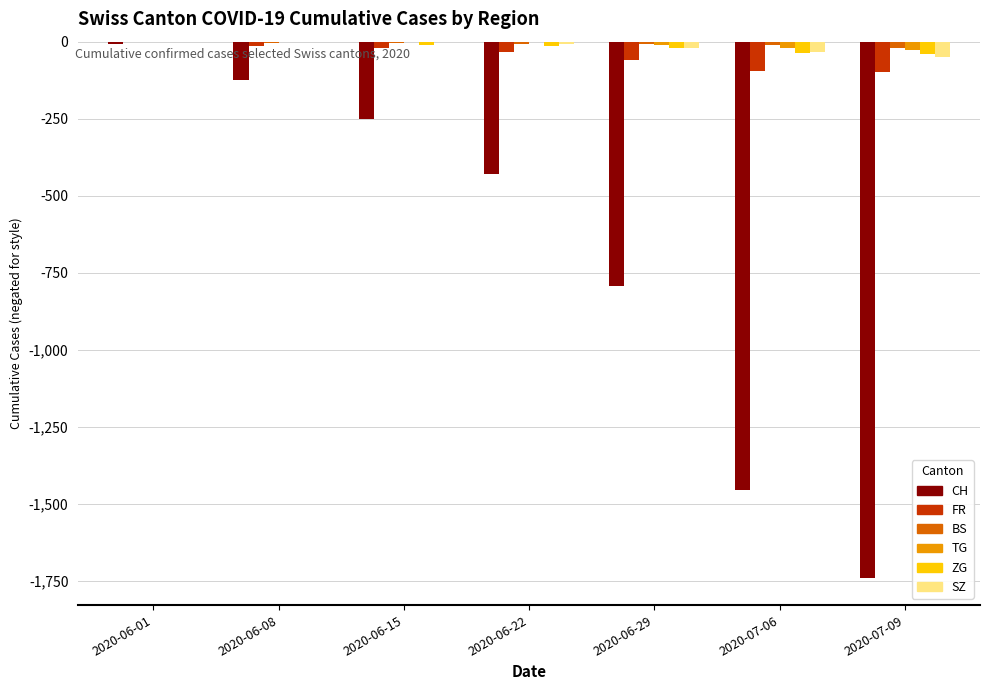

Which series changed the most between 2020-06-08 and 2020-07-06?

CH